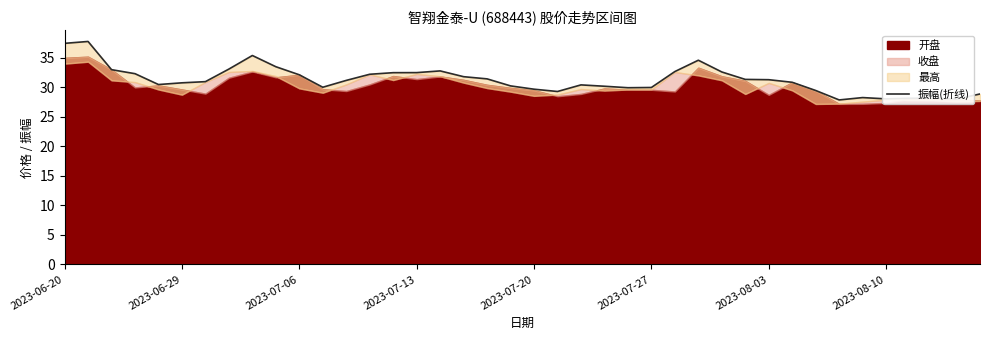

Does the chart display data point markers on the line(s)?

No